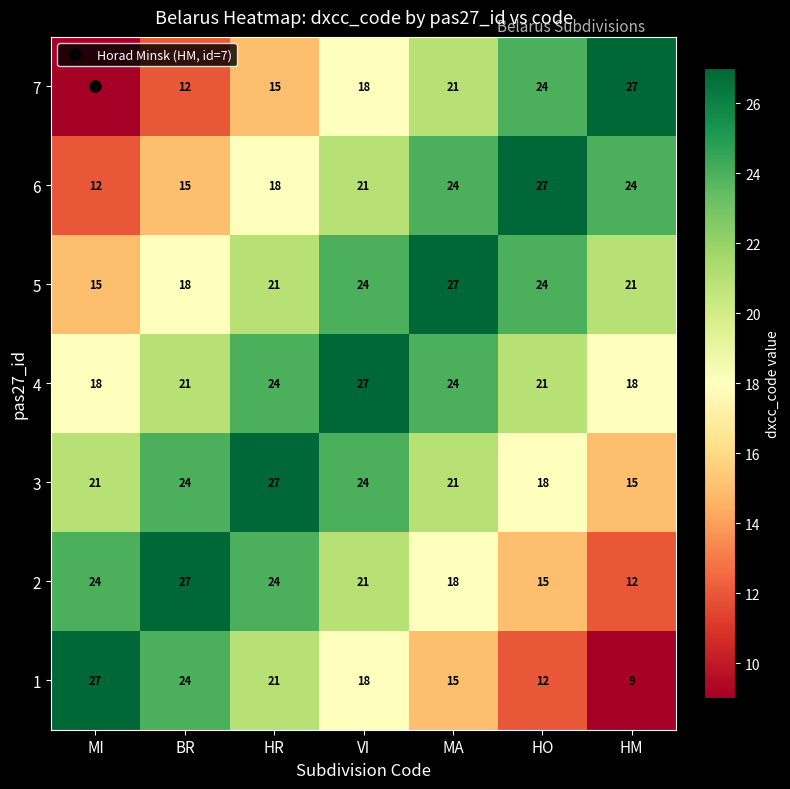

True or false: 4 has a value of 14 at HR.

False